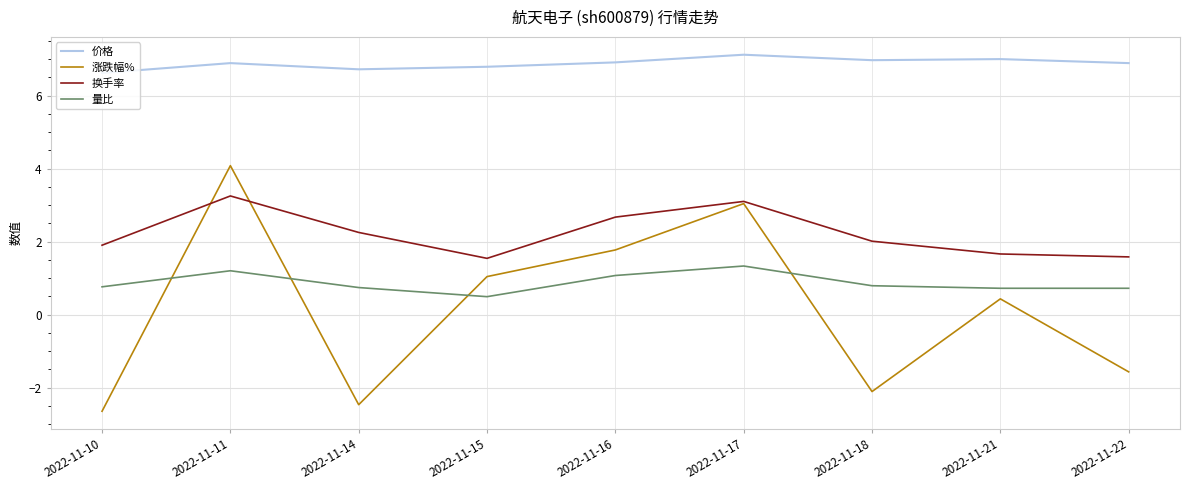

Is it true that 价格 equals 10.9 at 2022-11-15?

False